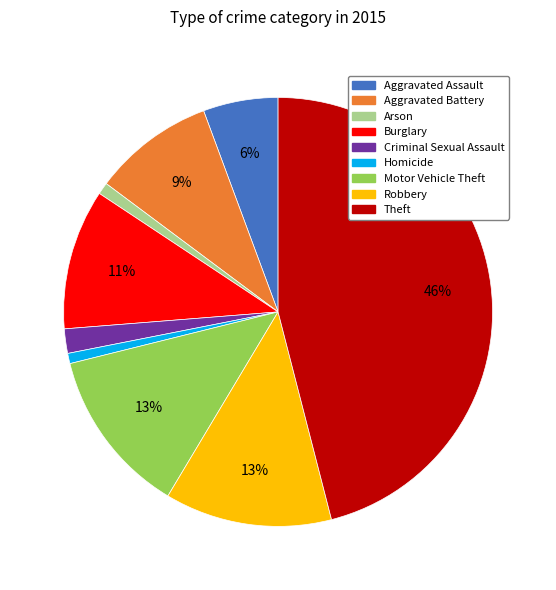

Is the sum of Burglary and Motor Vehicle Theft greater than half?

No